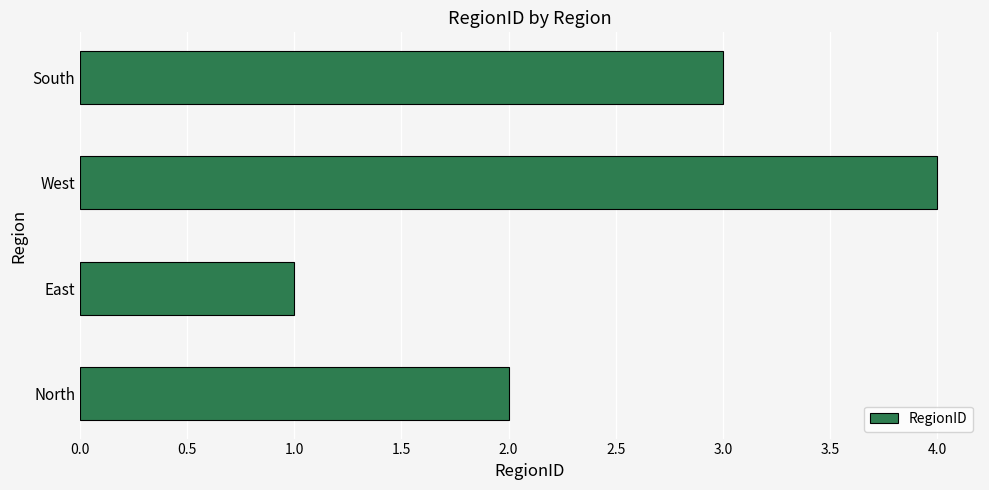

True or false: the data shows 4 at West.

True